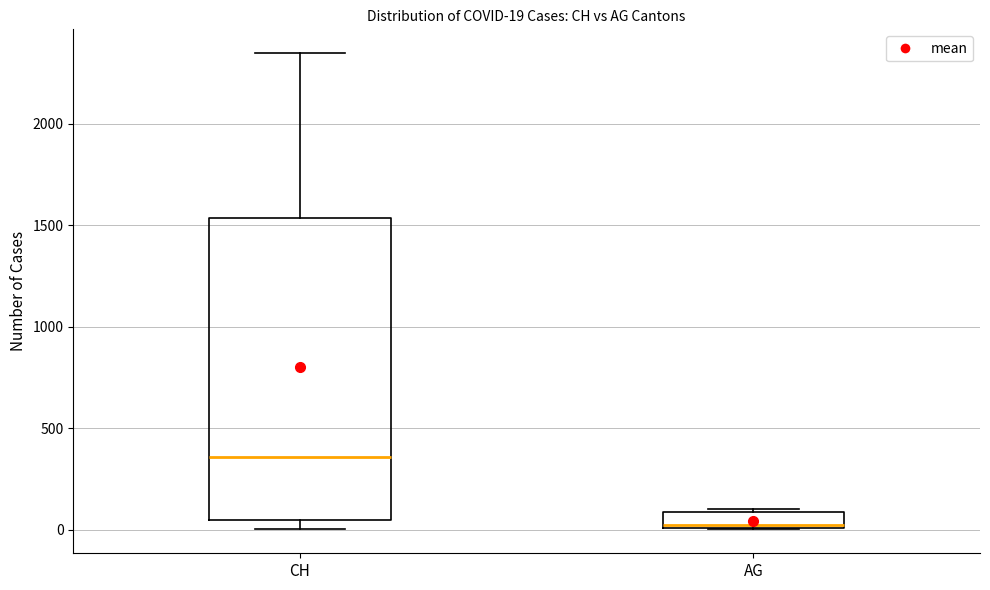

Which box is the tallest, from its lower edge to its upper edge?

CH